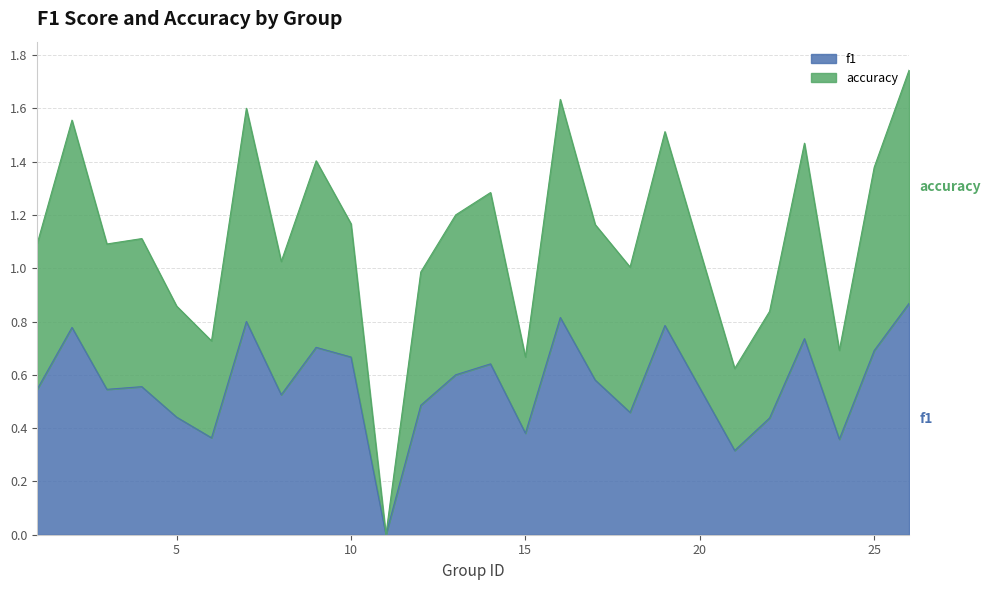

Does the chart display data point markers on the line(s)?

No